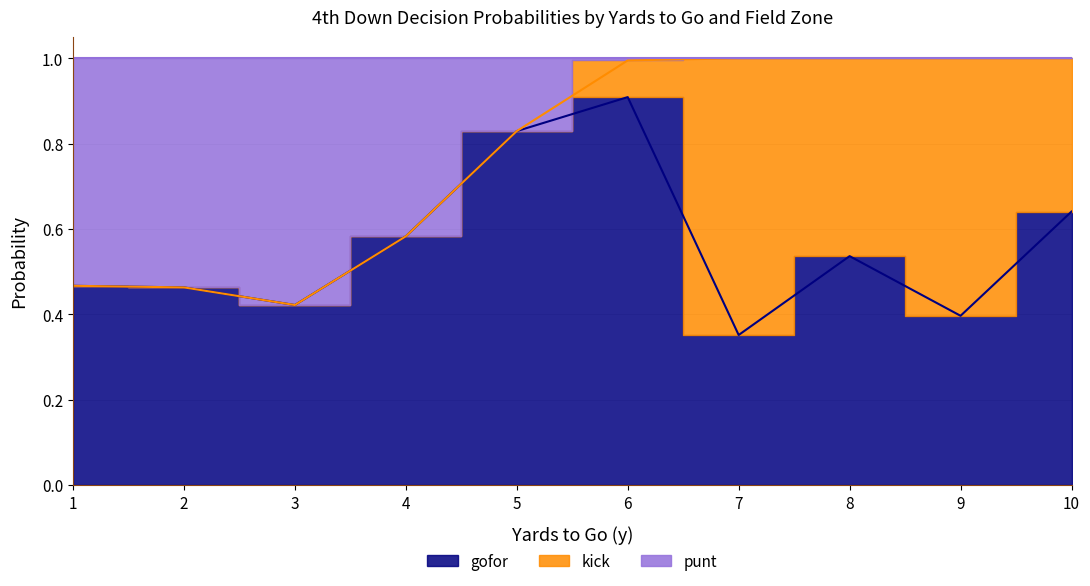

What is the total value across all series at 10?

1.0